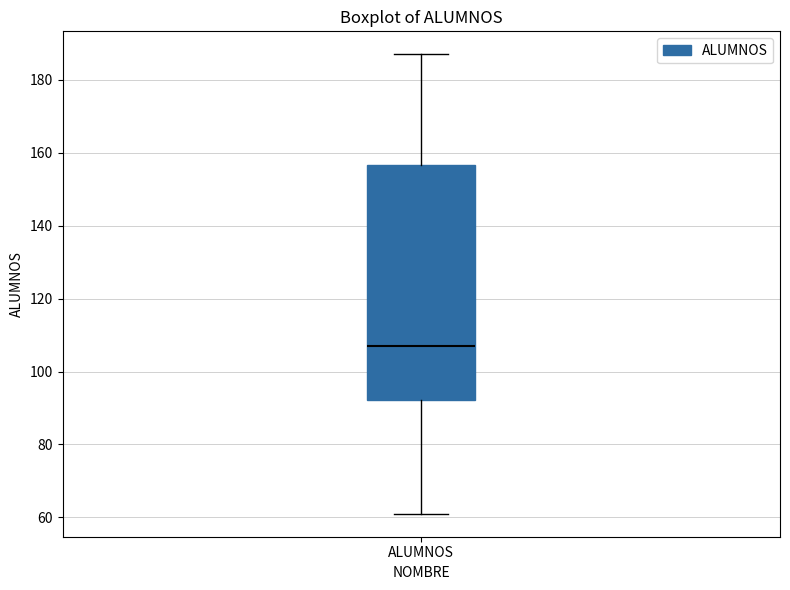

Where is the upper edge of the box for ALUMNOS on the y-axis? The values are not printed on the chart, so give them approximately, as read against the axis.

156